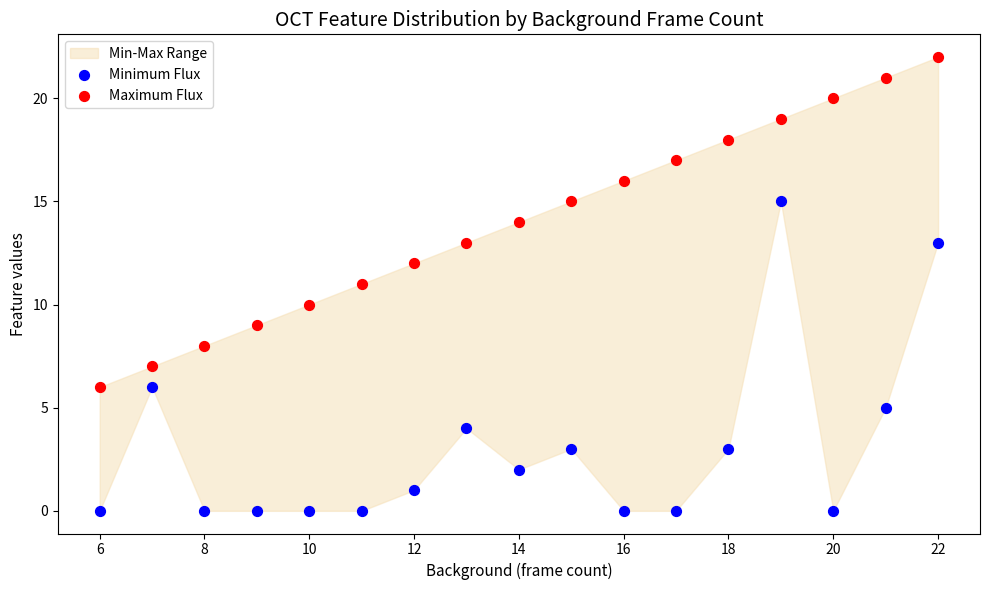

Across all data points, what is the range of X values (max minus min)?

16